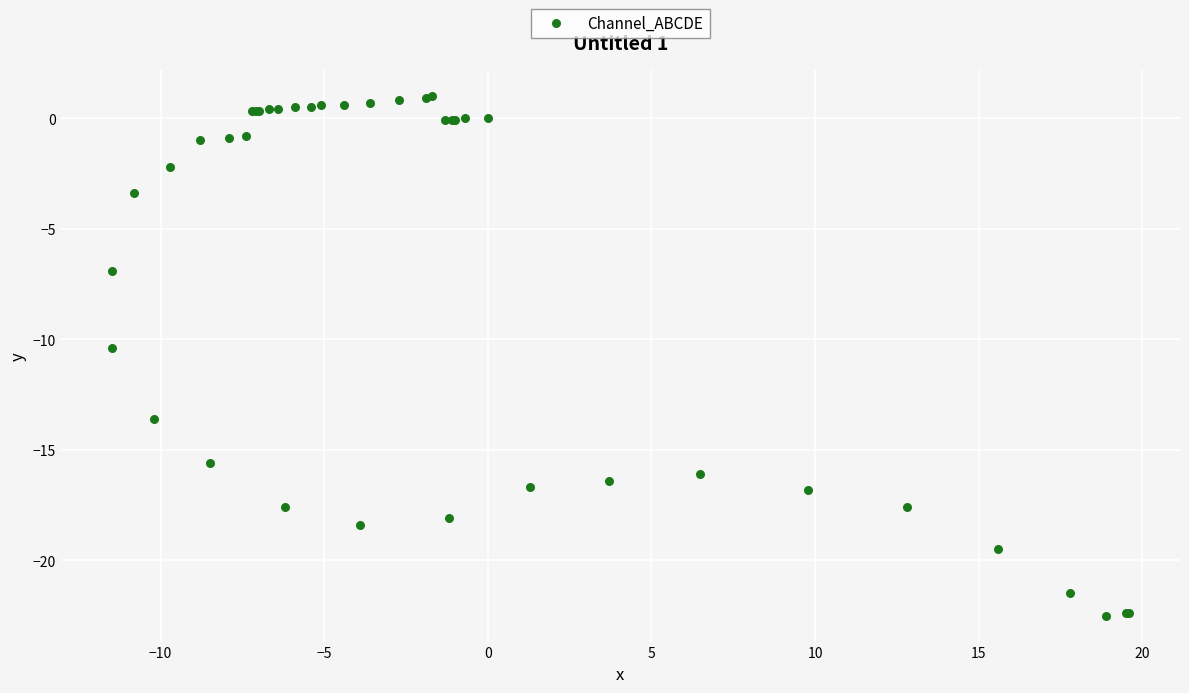

What Y value in the scatter plot is closest to -10?

-10.4